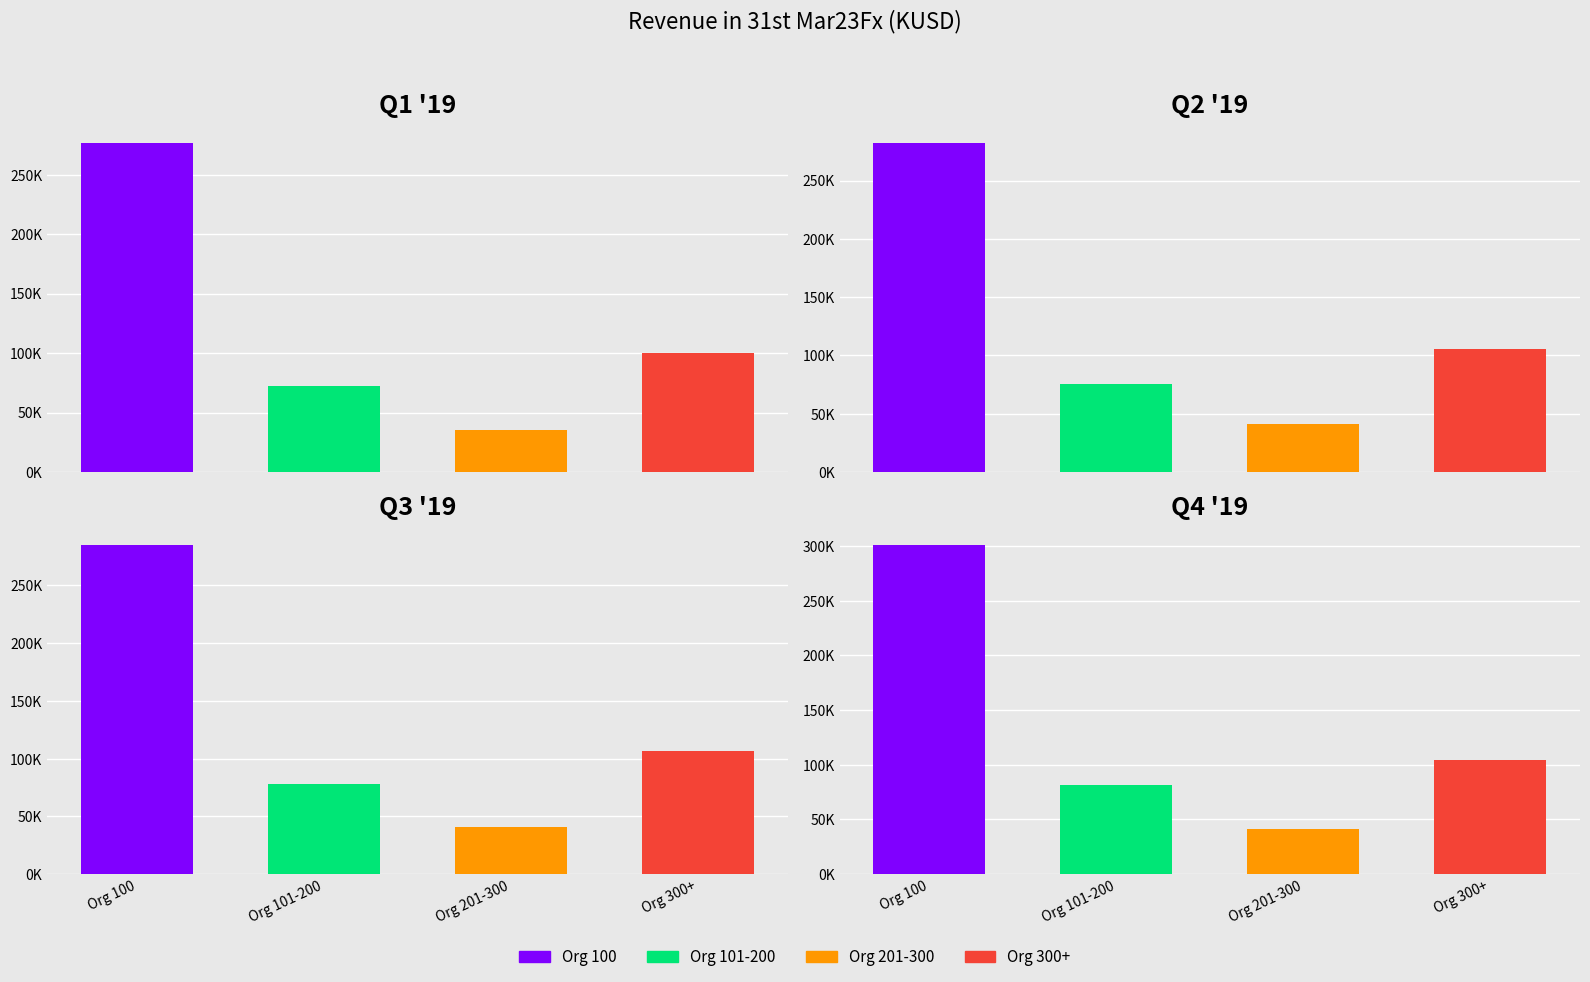

What is the difference between the Org 101-200 values at 2 and 0?

6076.5